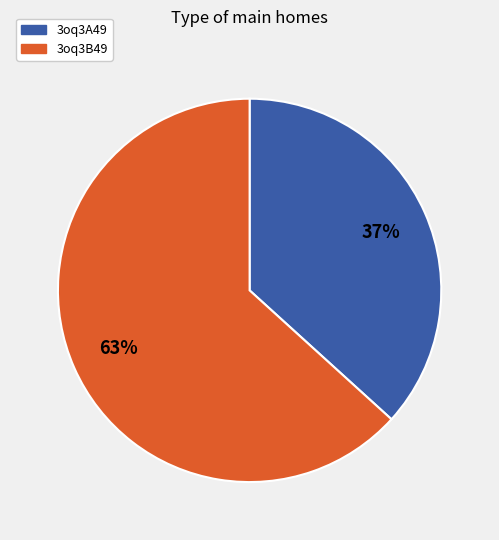

To the nearest percent, what is the average slice percentage?

50%